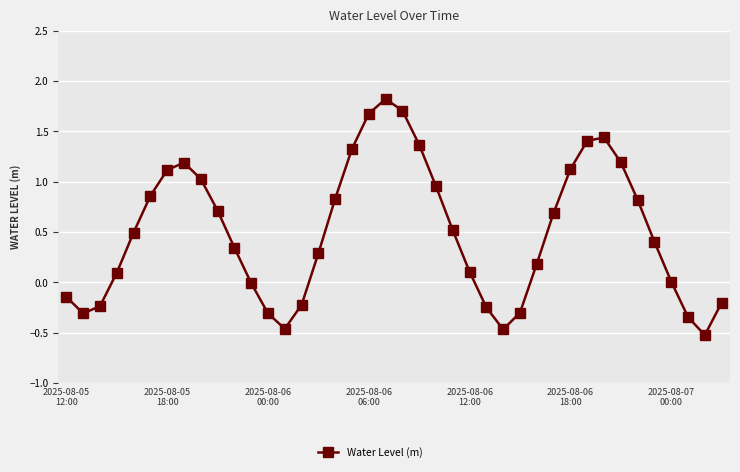

What is the sum of all values?

19.9